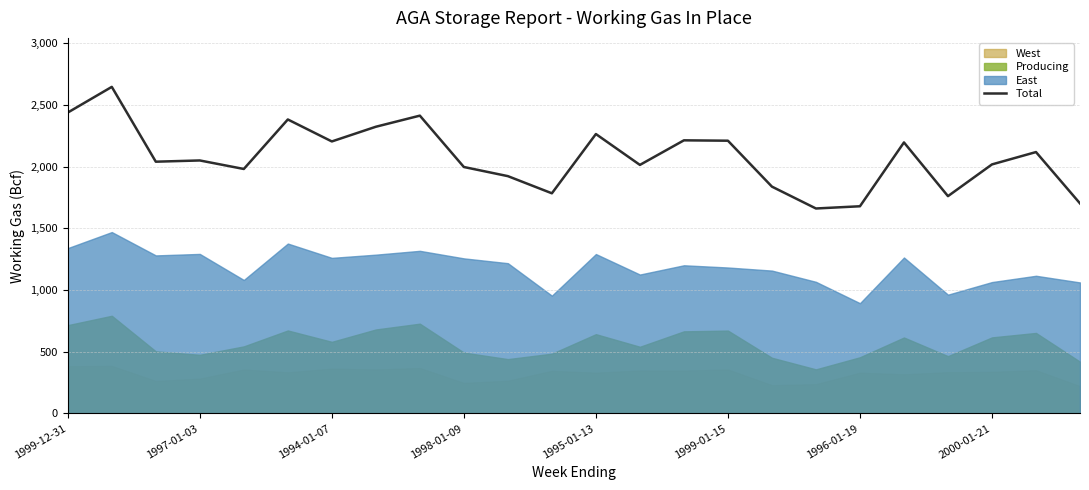

What is the minimum value for Total?

1660